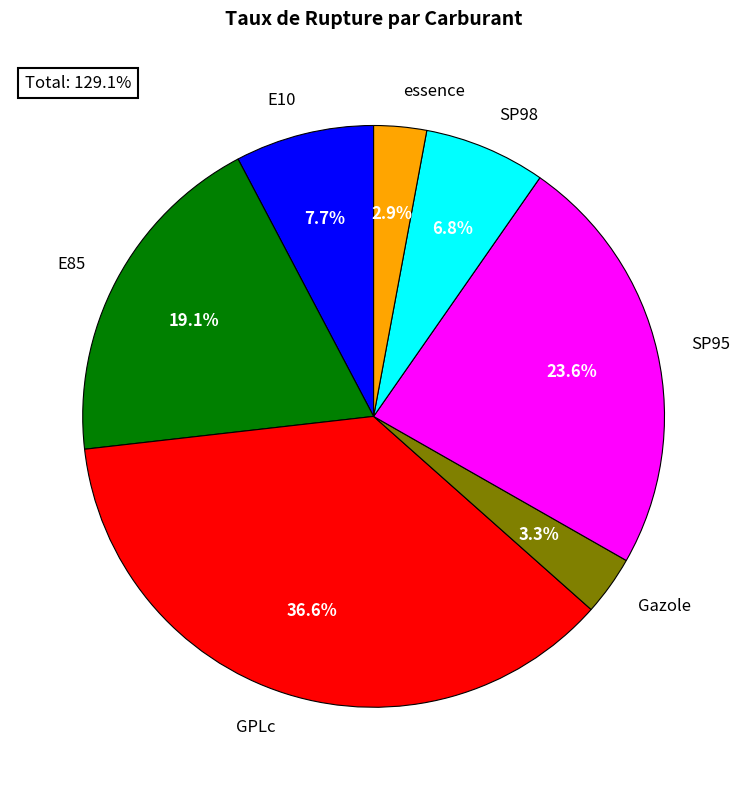

To the nearest percent, what is the average slice percentage?

14%